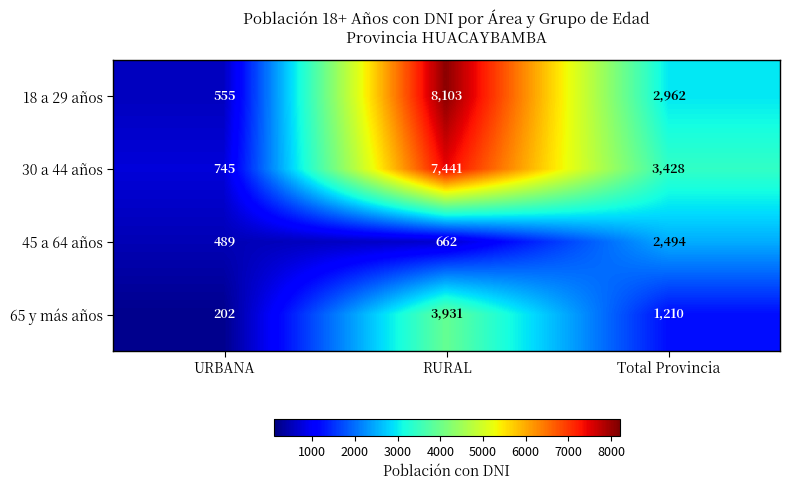

The value of 18 a 29 años at RURAL is 12439. True or false?

False